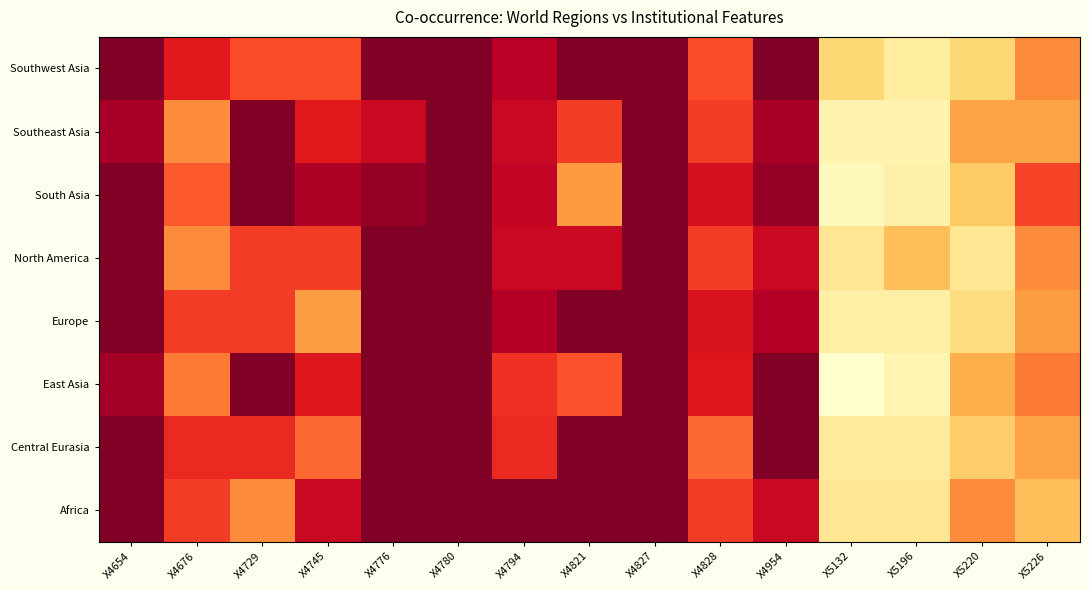

Reading left to right, transcribe all the data shown in this chart.

Africa: X4654=1.0	X4676=0.7	X4729=0.5	X4745=0.8	X4776=1.0	X4780=1.0	X4794=1.0	X4821=1.0	X4827=1.0	X4828=0.7	X4954=0.8	X5132=0.2	X5196=0.2	X5220=0.5	X5226=0.3
Central Eurasia: X4654=1.0	X4676=0.7	X4729=0.7	X4745=0.6	X4776=1.0	X4780=1.0	X4794=0.7	X4821=1.0	X4827=1.0	X4828=0.6	X4954=1.0	X5132=0.1	X5196=0.1	X5220=0.3	X5226=0.4
East Asia: X4654=0.9	X4676=0.5	X4729=1.0	X4745=0.8	X4776=1.0	X4780=1.0	X4794=0.7	X4821=0.6	X4827=1.0	X4828=0.8	X4954=1.0	X5132=0.0	X5196=0.1	X5220=0.4	X5226=0.5
Europe: X4654=1.0	X4676=0.7	X4729=0.7	X4745=0.4	X4776=1.0	X4780=1.0	X4794=0.9	X4821=1.0	X4827=1.0	X4828=0.8	X4954=0.9	X5132=0.1	X5196=0.1	X5220=0.2	X5226=0.4
North America: X4654=1.0	X4676=0.5	X4729=0.7	X4745=0.7	X4776=1.0	X4780=1.0	X4794=0.8	X4821=0.8	X4827=1.0	X4828=0.7	X4954=0.8	X5132=0.2	X5196=0.3	X5220=0.2	X5226=0.5
South Asia: X4654=1.0	X4676=0.6	X4729=1.0	X4745=0.9	X4776=0.9	X4780=1.0	X4794=0.8	X4821=0.5	X4827=1.0	X4828=0.8	X4954=0.9	X5132=0.1	X5196=0.1	X5220=0.3	X5226=0.7
Southeast Asia: X4654=0.9	X4676=0.5	X4729=1.0	X4745=0.8	X4776=0.8	X4780=1.0	X4794=0.8	X4821=0.7	X4827=1.0	X4828=0.7	X4954=0.9	X5132=0.1	X5196=0.1	X5220=0.4	X5226=0.4
Southwest Asia: X4654=1.0	X4676=0.8	X4729=0.6	X4745=0.6	X4776=1.0	X4780=1.0	X4794=0.9	X4821=1.0	X4827=1.0	X4828=0.6	X4954=1.0	X5132=0.2	X5196=0.1	X5220=0.2	X5226=0.5